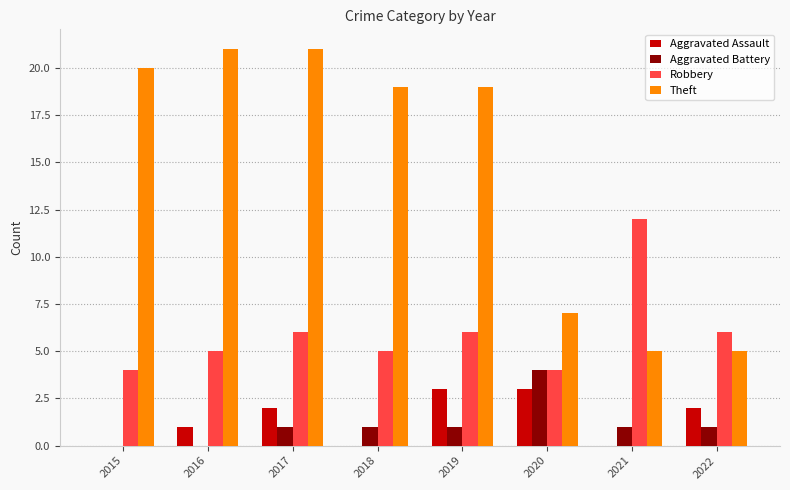

What is the sum of the Theft values at 2020 and 2015?

27